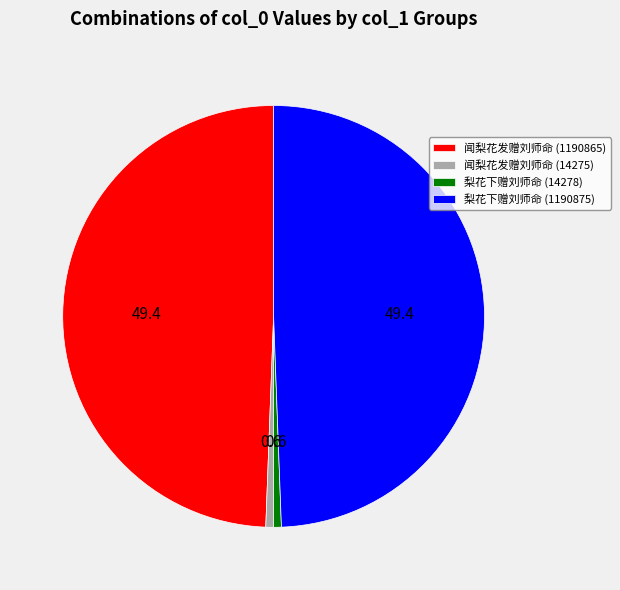

Is there a majority slice in this chart?

No